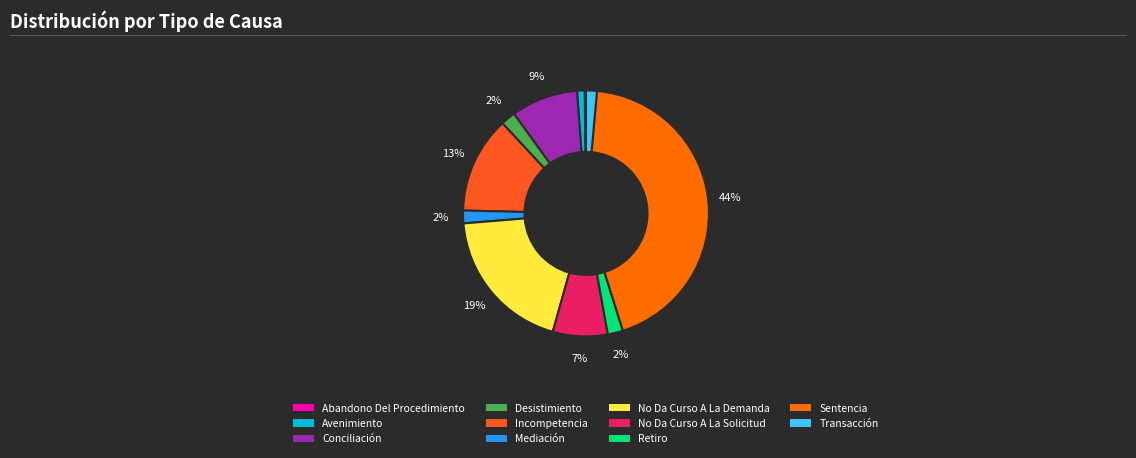

To the nearest percent, what is the difference between the Conciliación and Avenimiento slice percentages?

8%